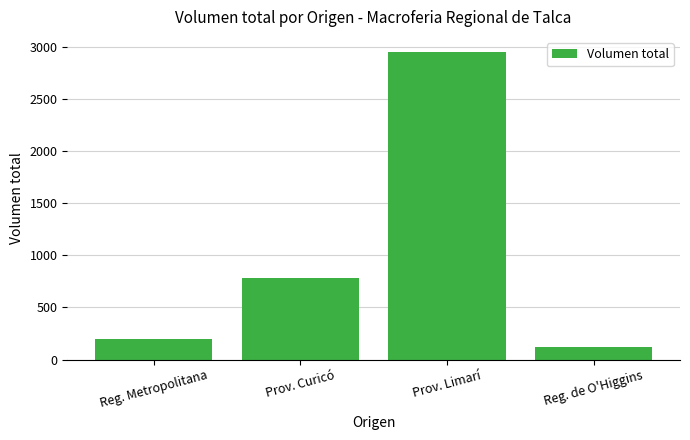

Between Prov. Curicó and Prov. Limarí, which is larger?

Prov. Limarí